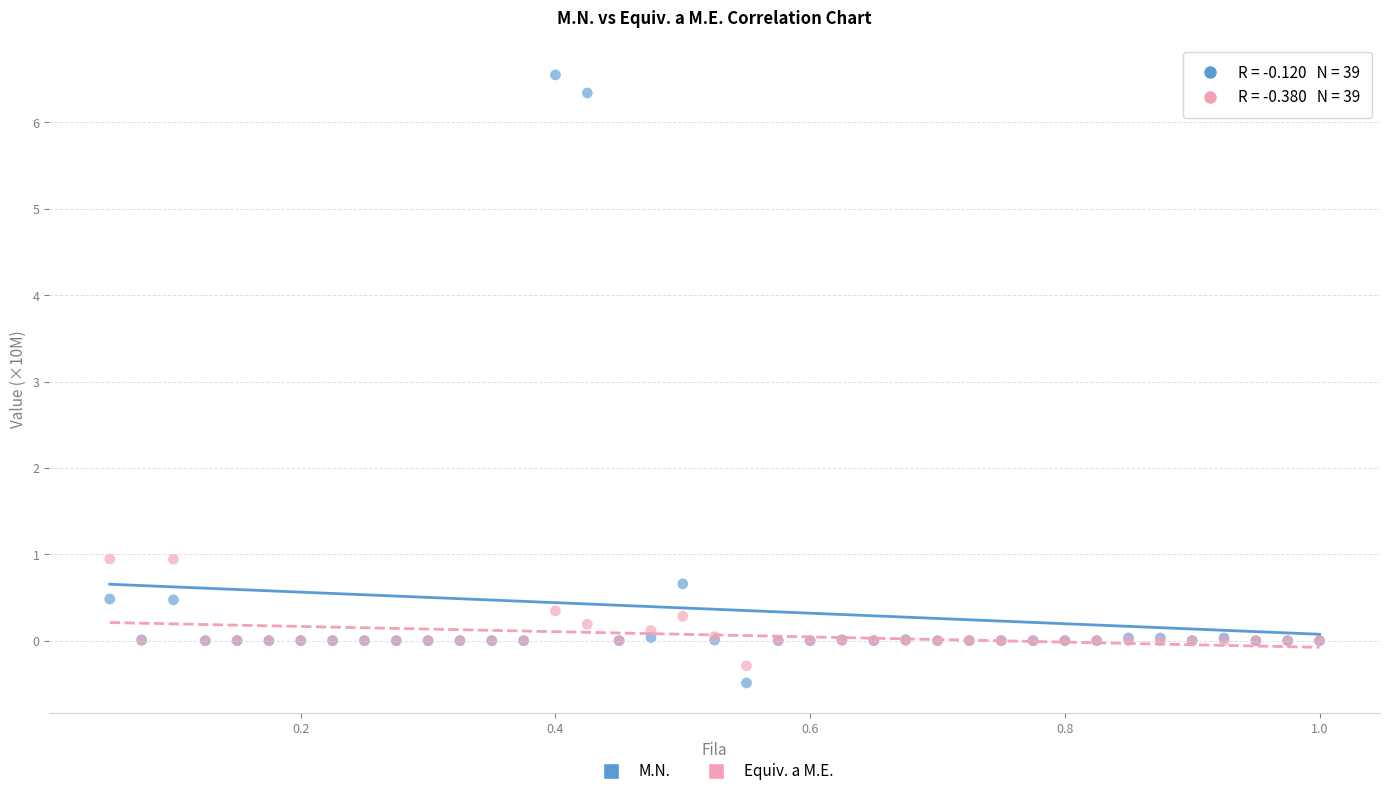

What are all the series names shown in the legend?

M.N., Equiv. a M.E.